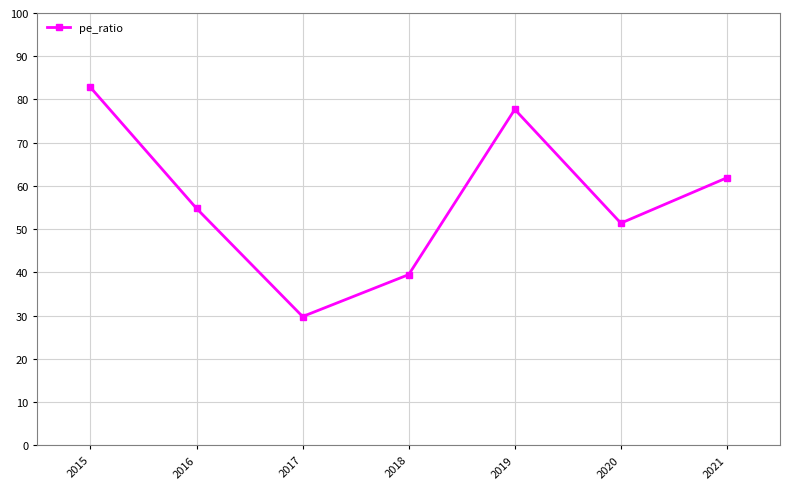

What value does the data have at 2021?

61.9